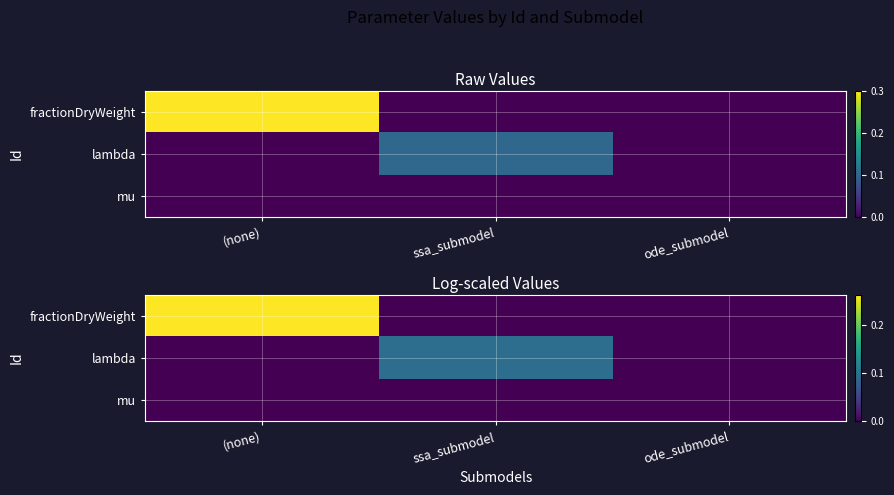

Is it true that lambda equals 0.0 at ssa_submodel?

False